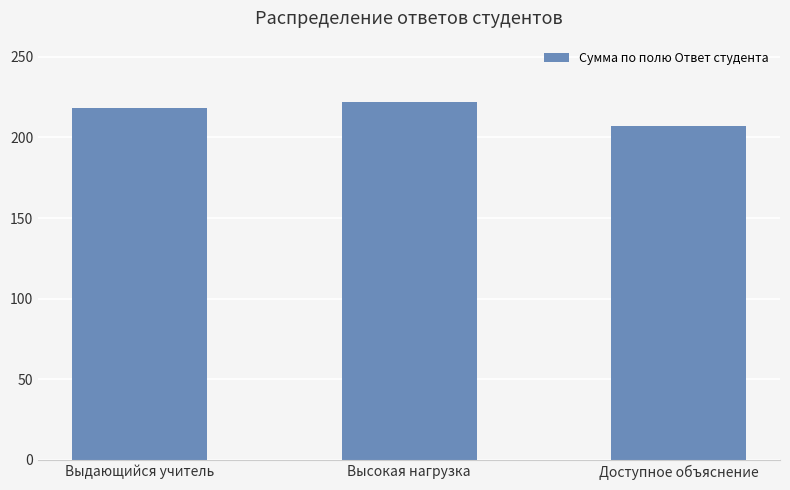

How many categories are shown in the chart?

3